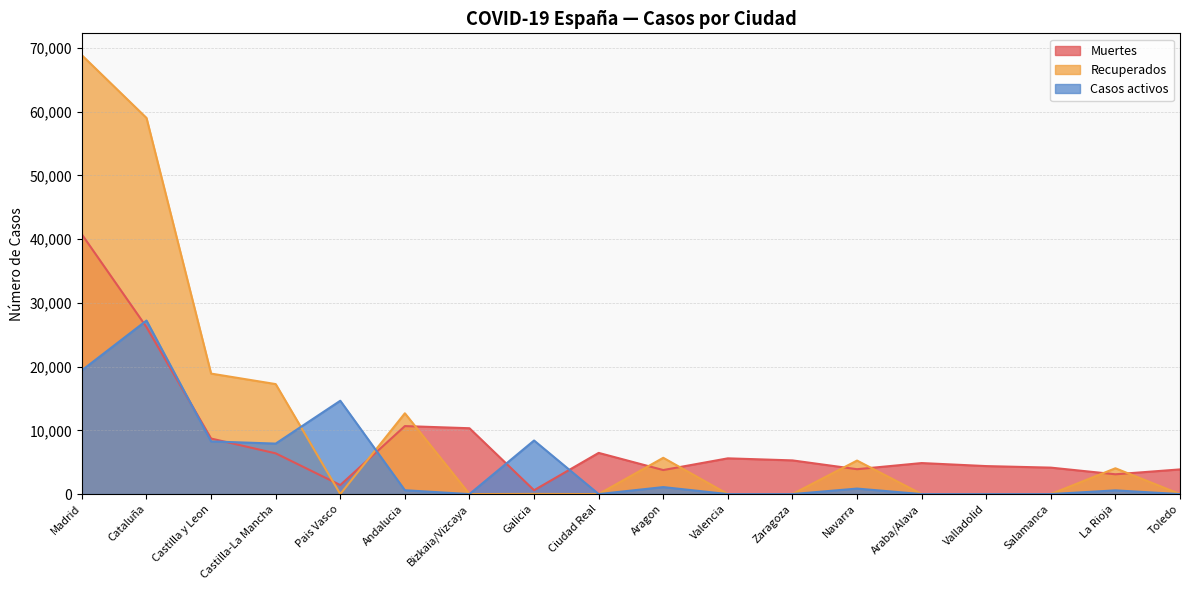

What is the label of the 10th point from the left?

Aragon